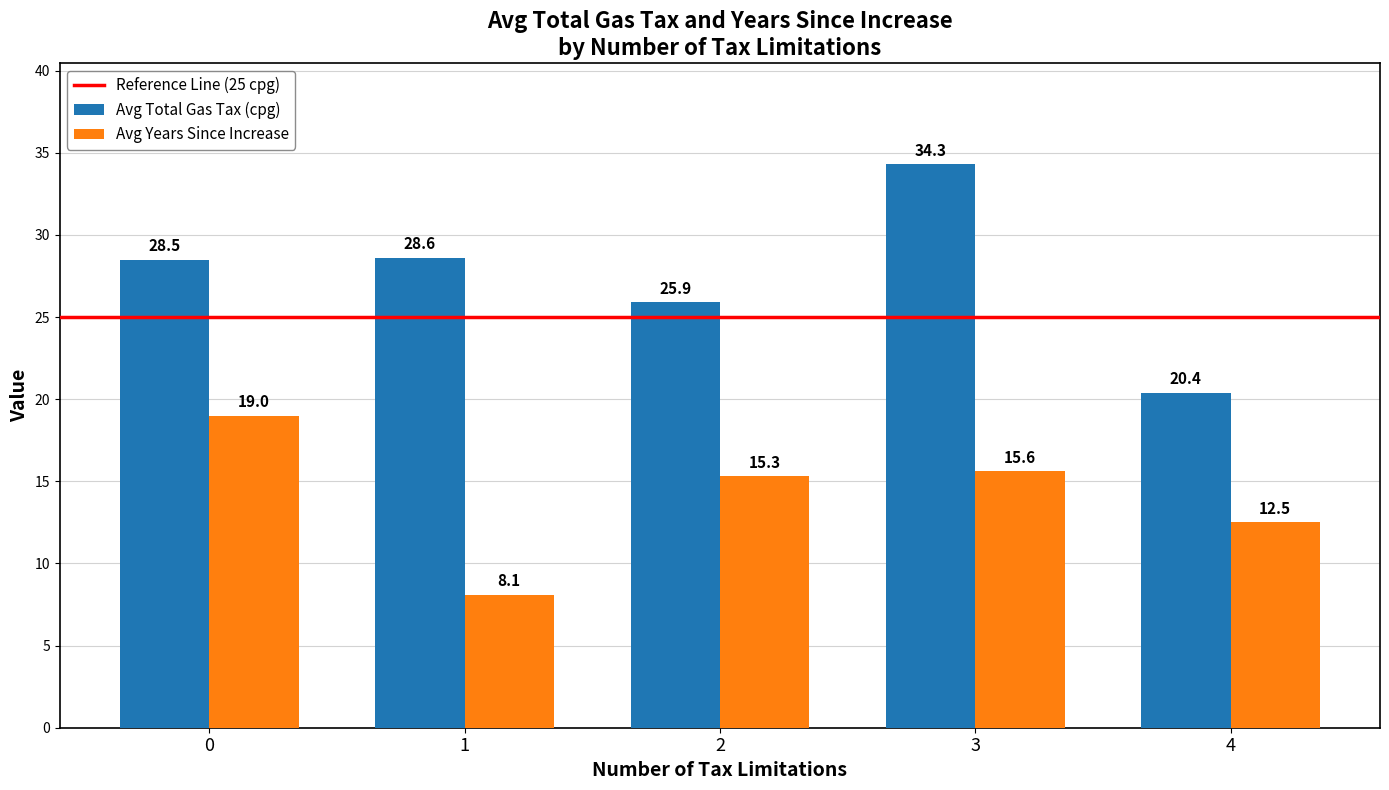

What is the difference between the maximum and minimum values in the Avg Total Gas Tax (cpg) series?

13.9